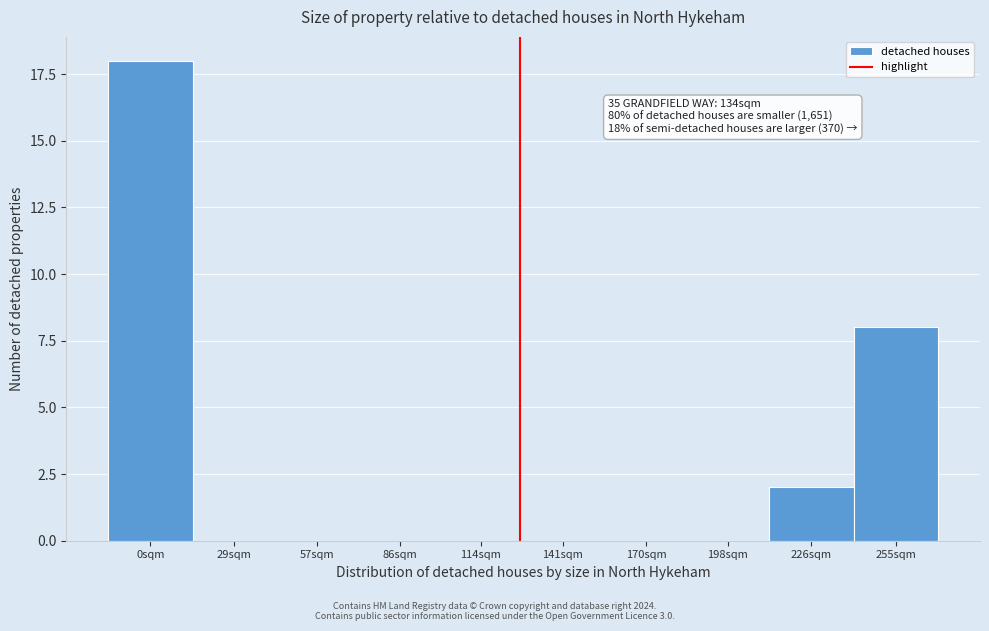

Reading left to right, what are all the values shown in this chart?

0sqm=18	29sqm=0	57sqm=0	86sqm=0	114sqm=0	141sqm=0	170sqm=0	198sqm=0	226sqm=2	255sqm=8